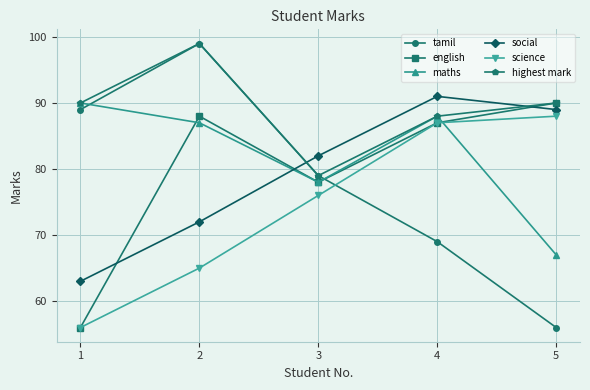

What is the greatest value displayed?

99